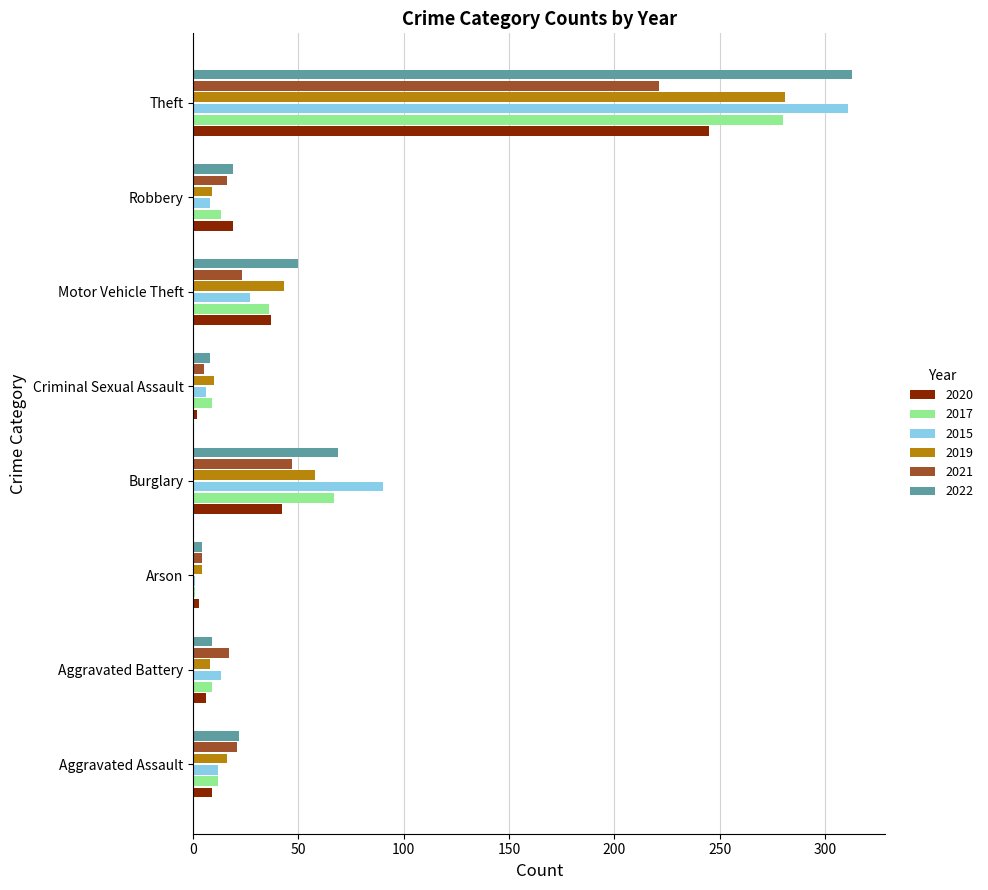

What are all the series names shown in the legend?

2020, 2017, 2015, 2019, 2021, 2022